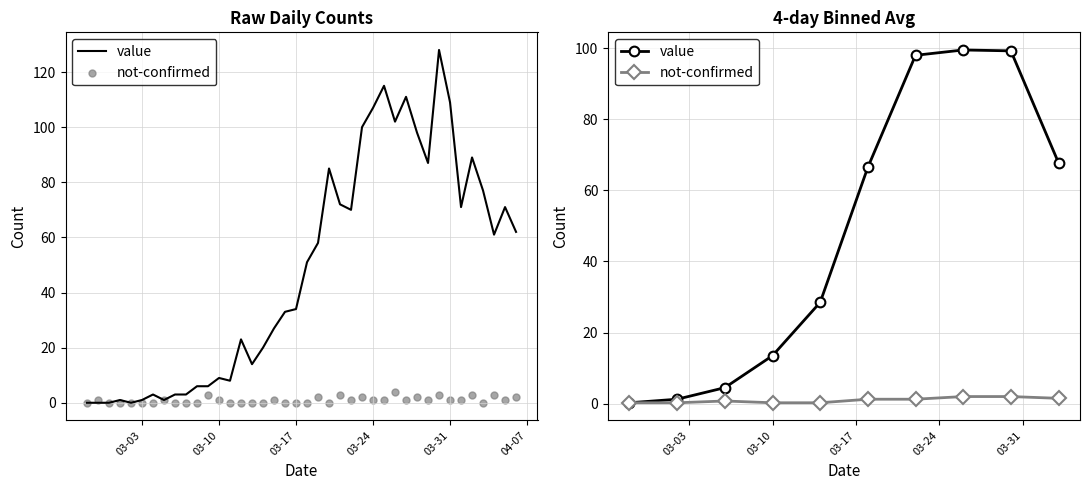

Which series has the widest spread of Y values?

value